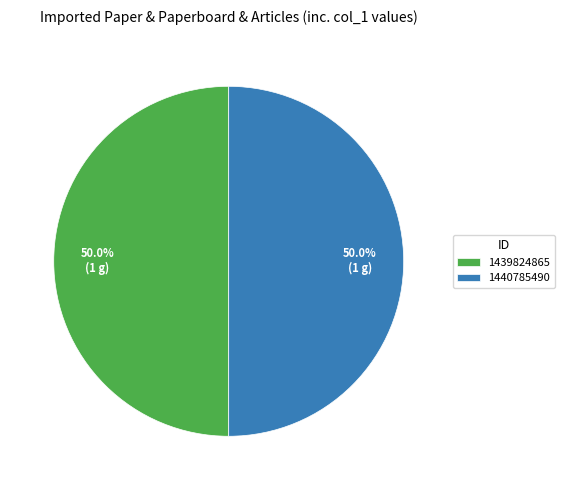

Count the number of slices in the pie.

2